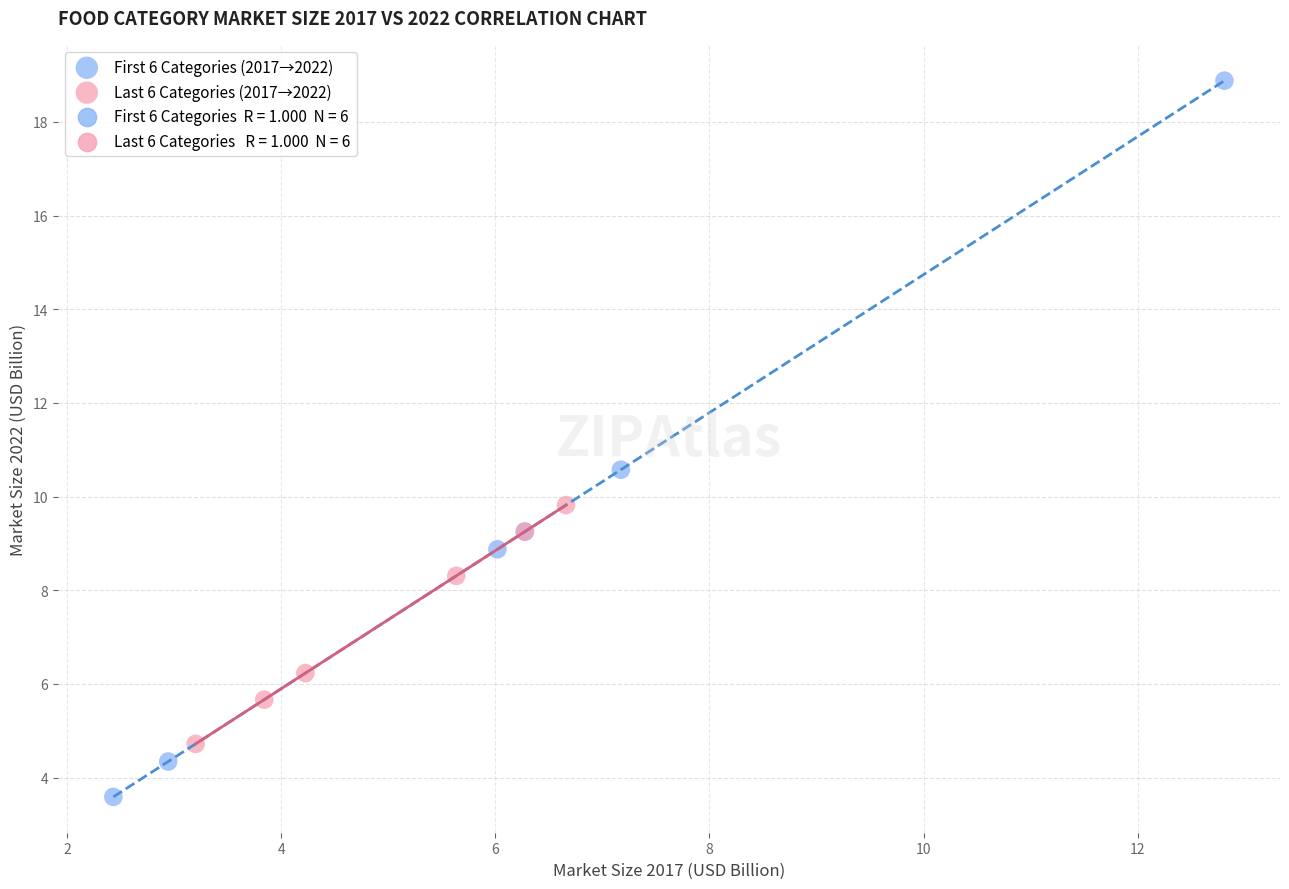

Which series contains the lowest Y value?

First 6 Categories (2017→2022)